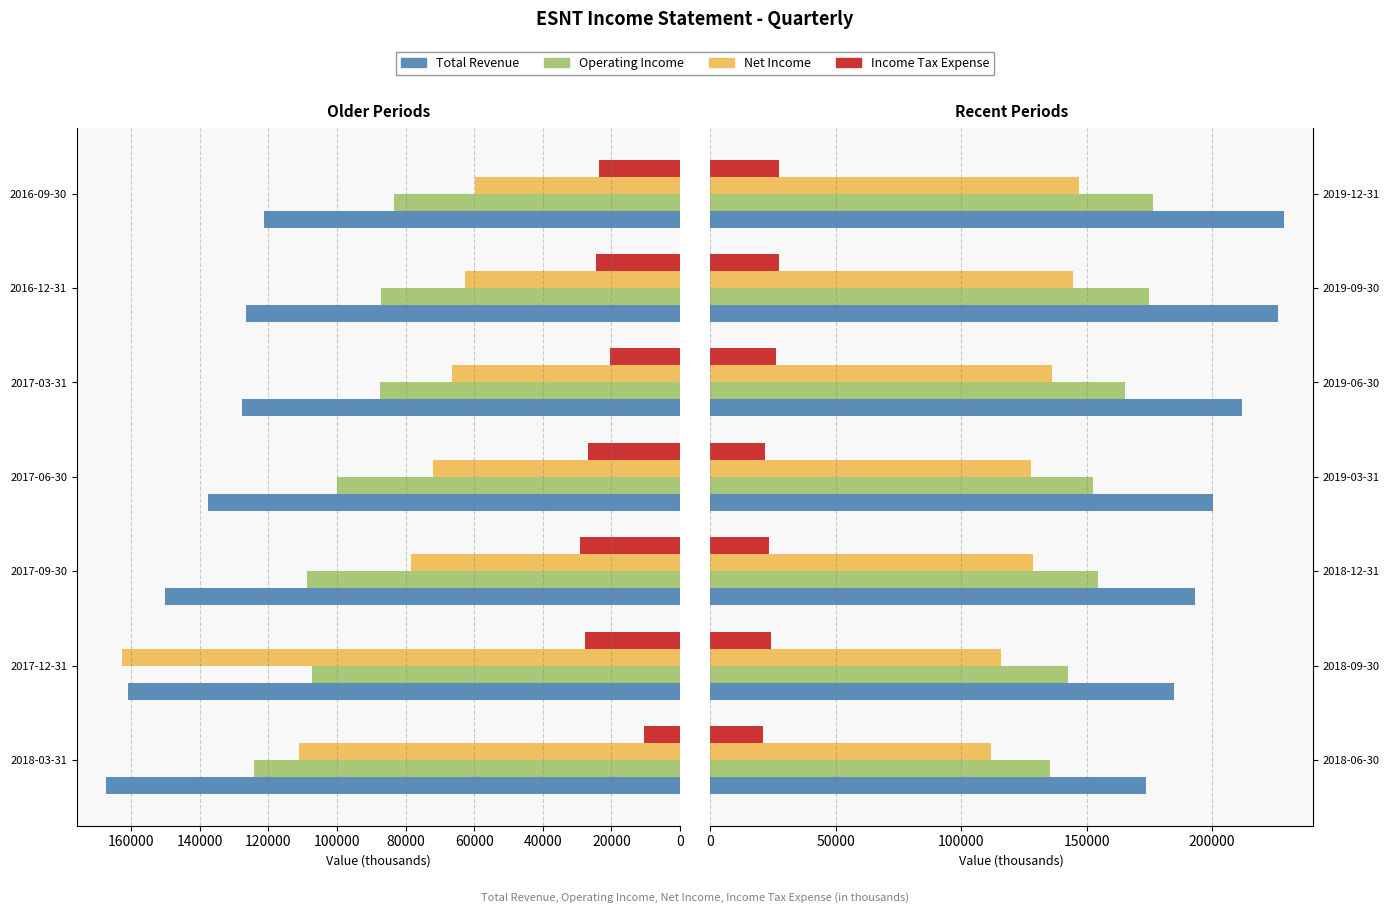

The Operating Income series shows 231836 at 2019-12-31. True or false?

False